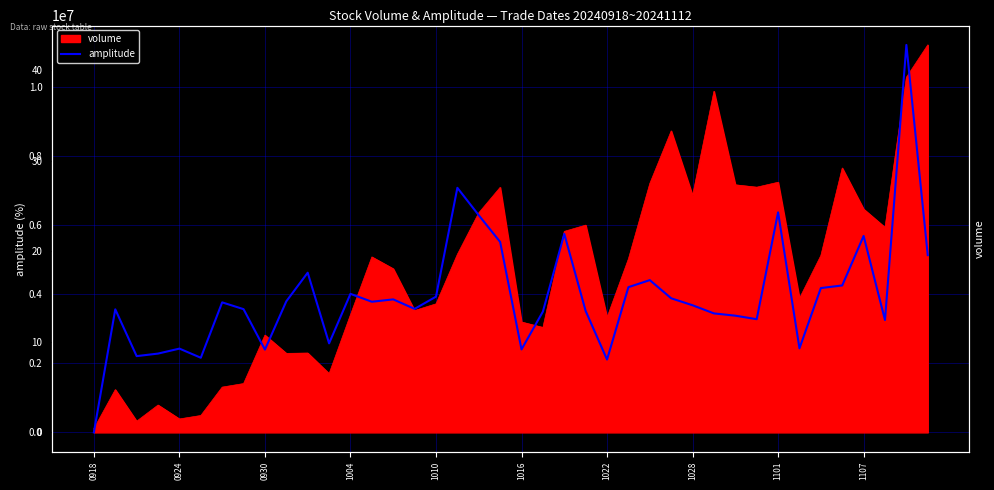

What is the sum of all values?

601.1